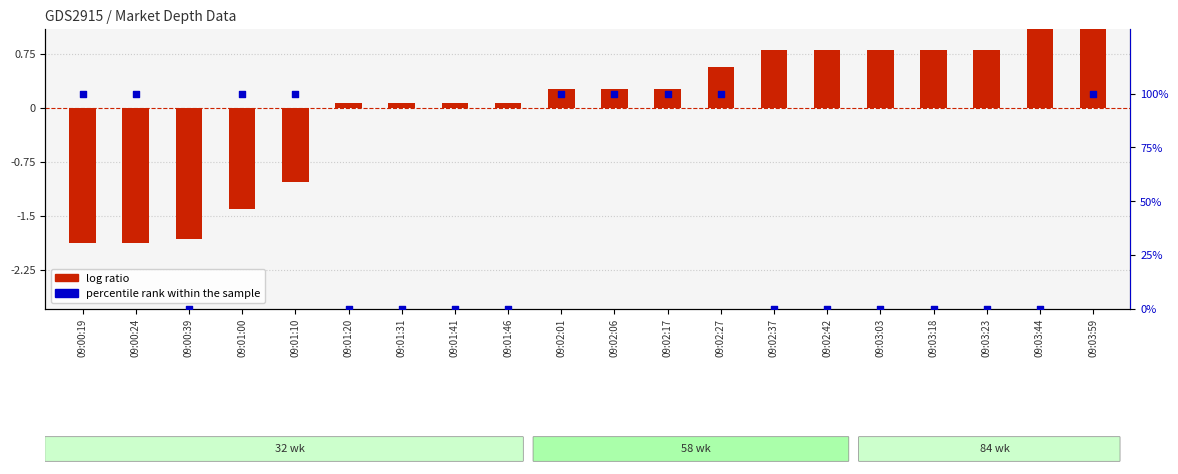

What are all the series names shown in the legend?

log ratio, percentile rank within the sample